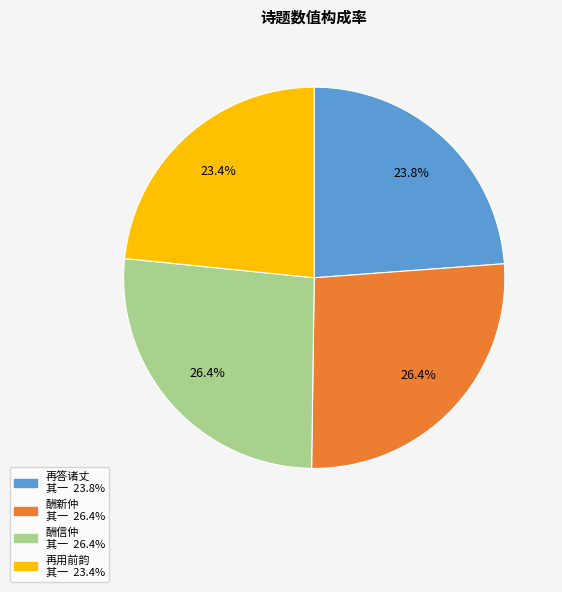

Is there any slice that represents more than half of the pie?

No